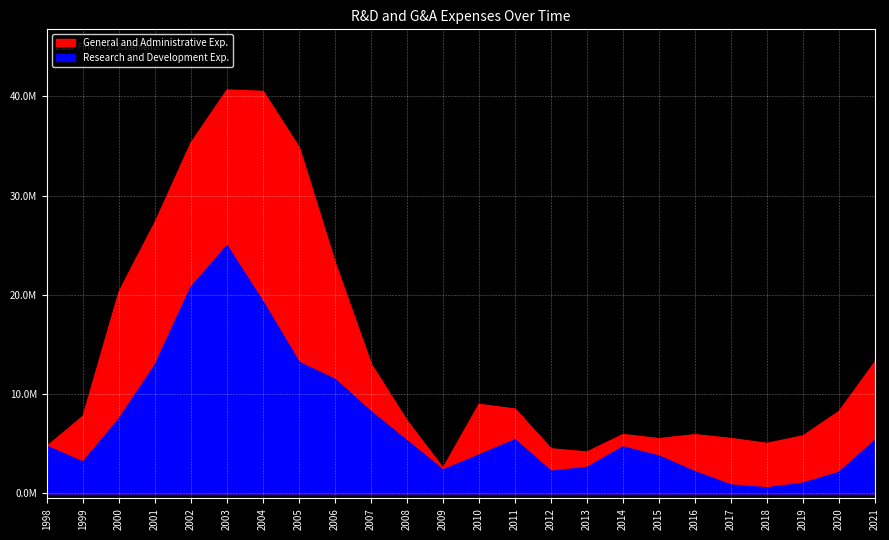

List the labels in order of Research and Development Exp. value, largest first.

2003, 2002, 2004, 2005, 2001, 2006, 2007, 2000, 2011, 2021, 2008, 1998, 2014, 2010, 2015, 1999, 2013, 2009, 2012, 2016, 2020, 2019, 2017, 2018